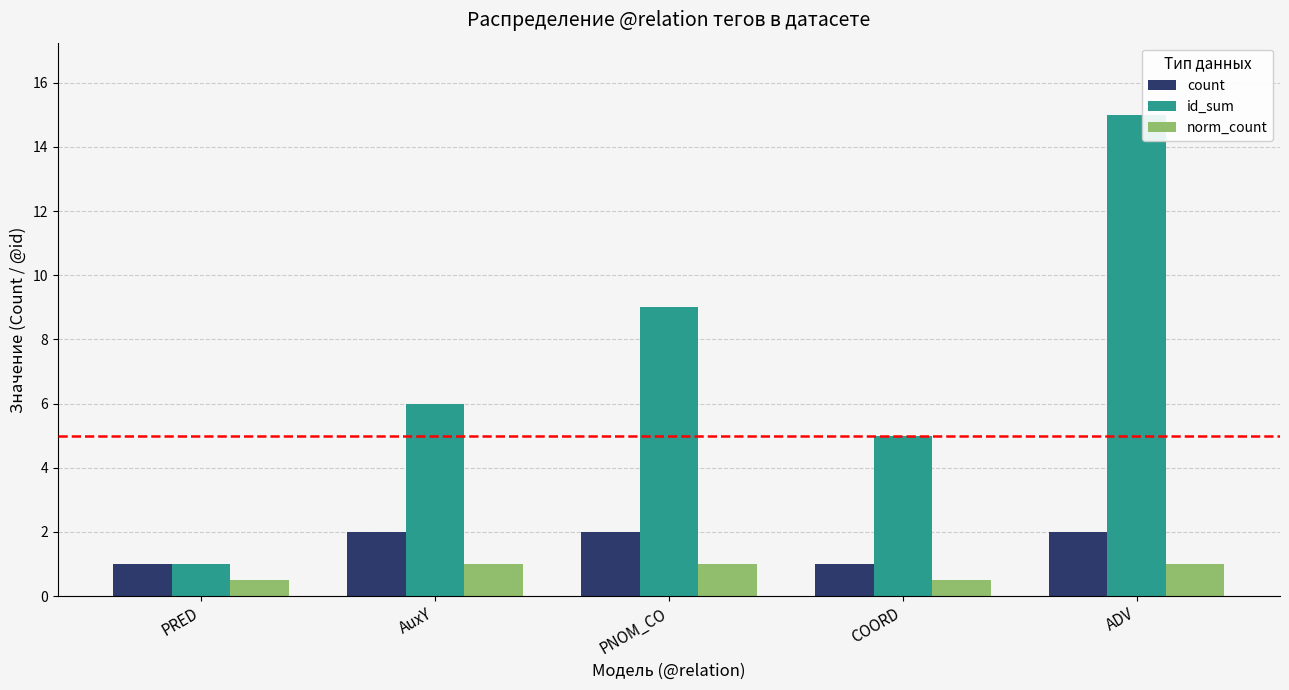

What is the minimum value for norm_count?

0.5